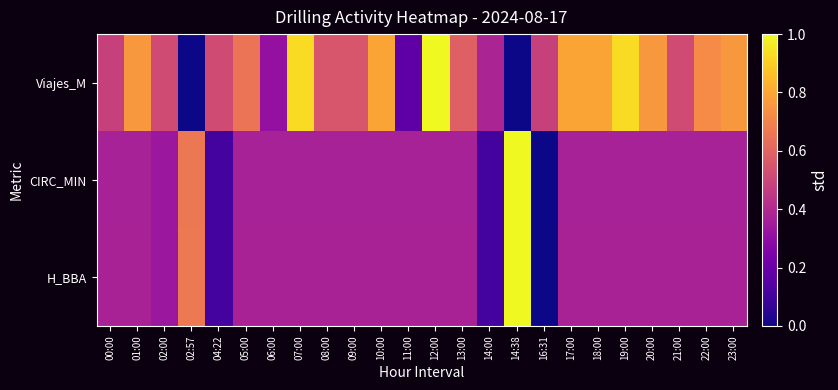

How many distinct data groups are displayed?

3